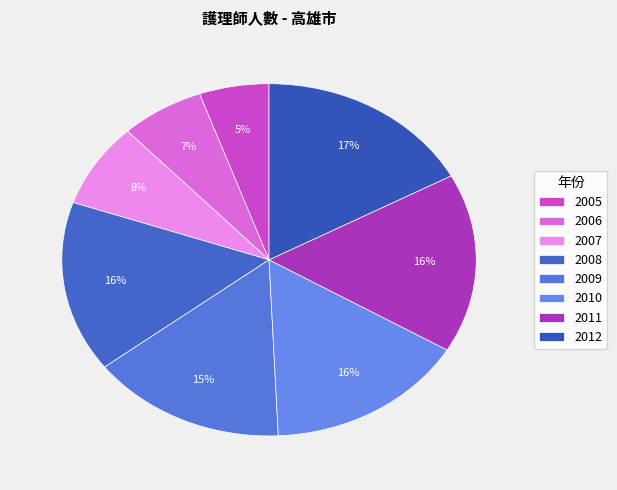

What is the smallest slice in the pie chart?

2005